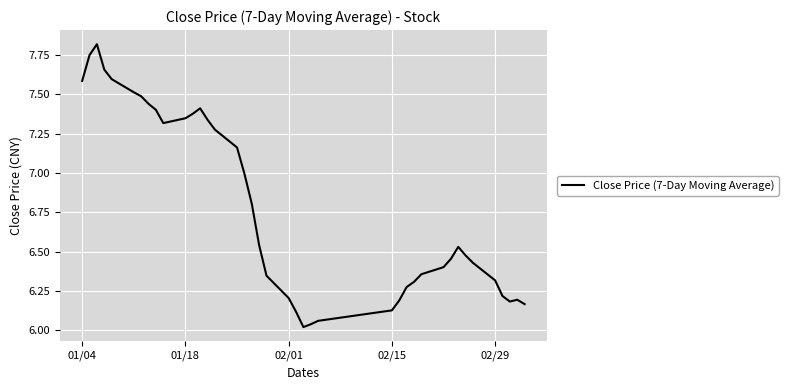

What is the greatest value displayed?

7.8